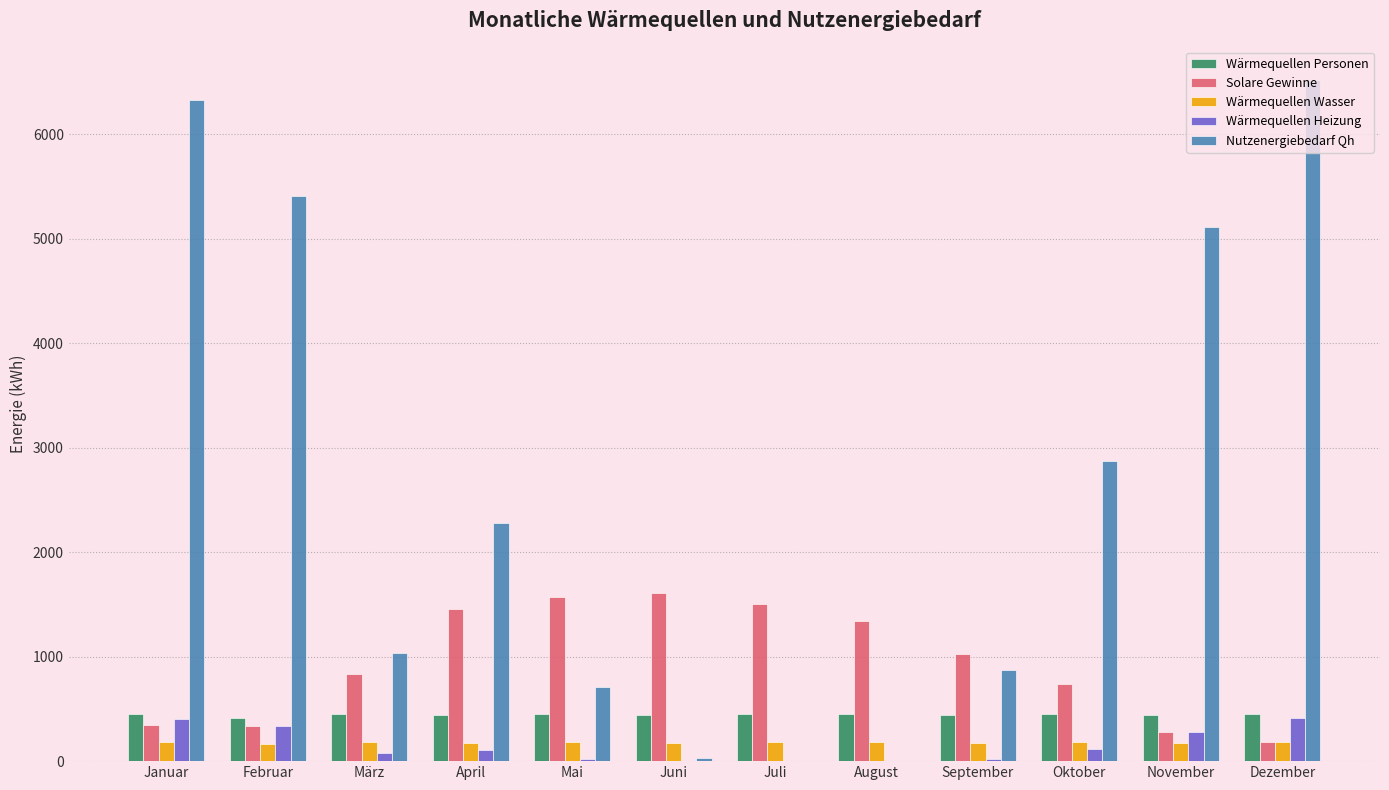

Which series changed the most between Januar and November?

Nutzenergiebedarf Qh